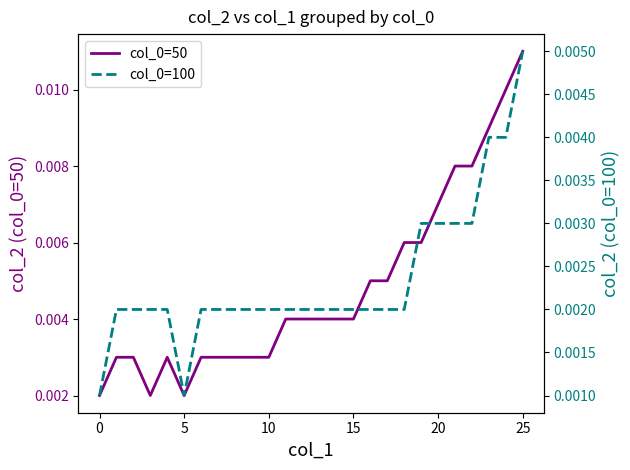

How many lines are shown in the chart?

2